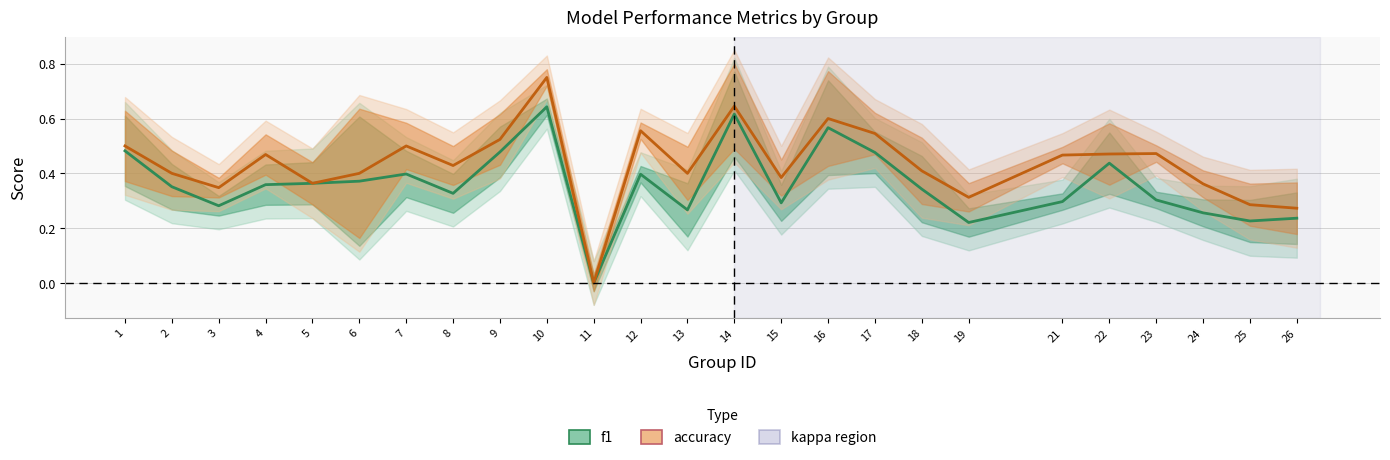

Count the accuracy values in the range 0 to 1.

25